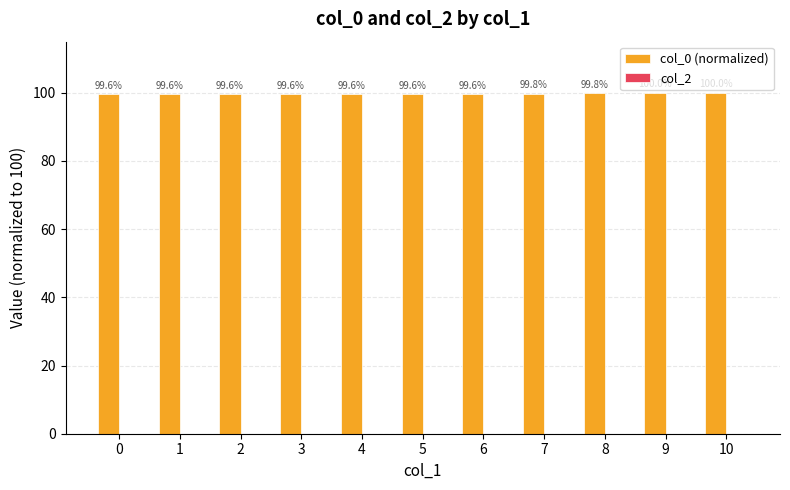

How many bars are there in total?

11